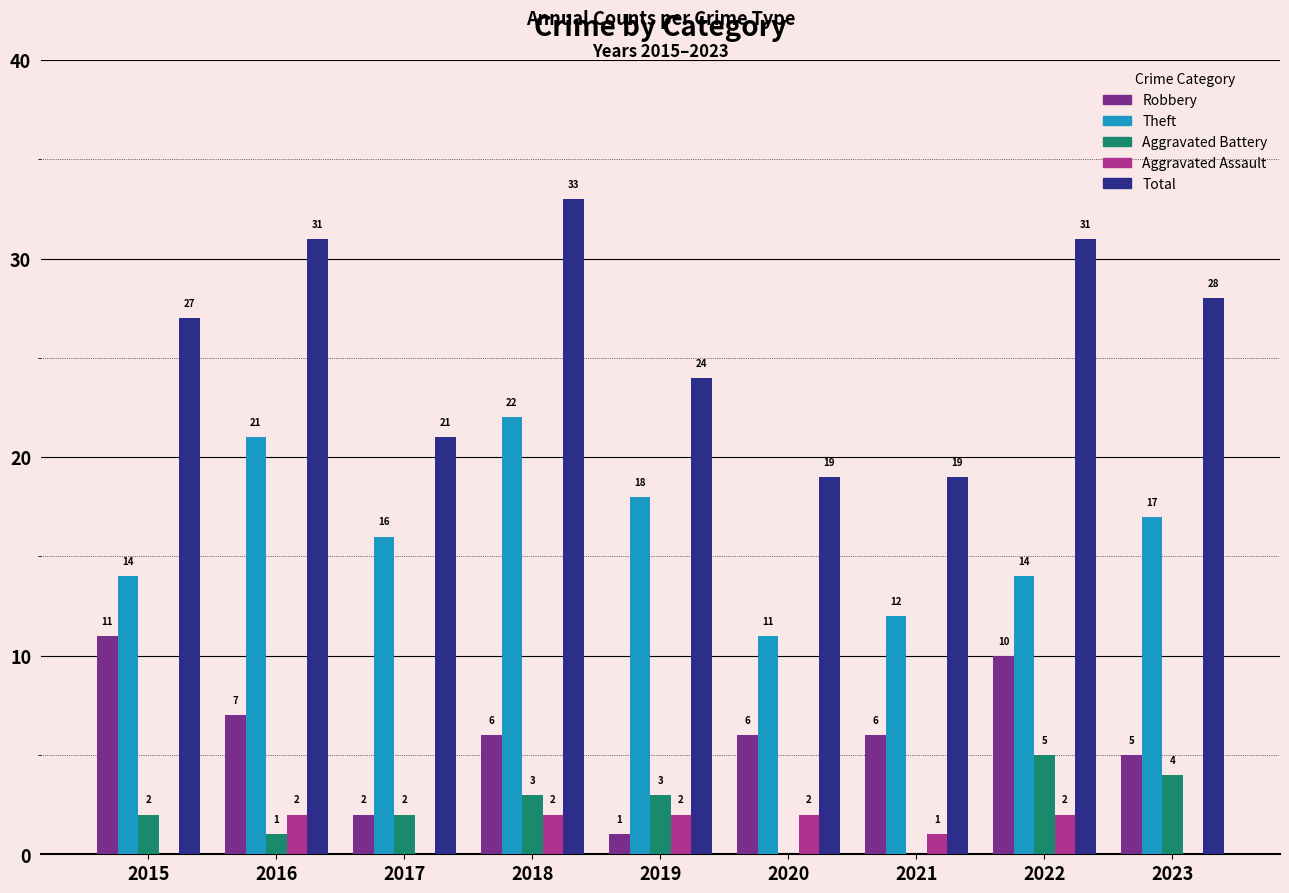

Is it true that Total equals 19 at 2020?

True